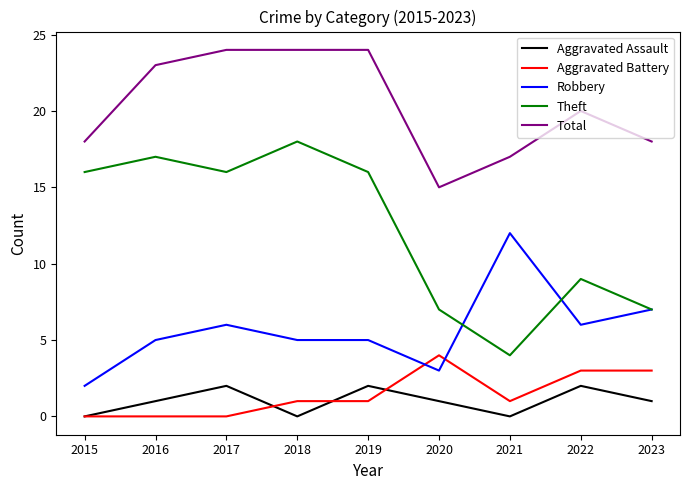

At which label does Total reach its minimum?

2020